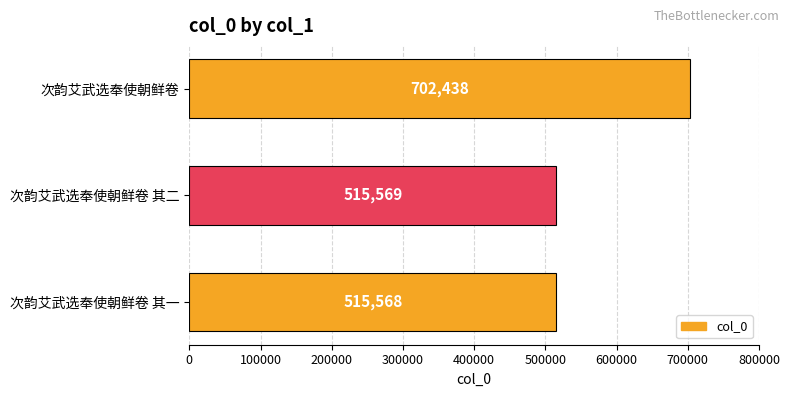

What is the change in value from 次韵艾武选奉使朝鲜卷 其二 to 次韵艾武选奉使朝鲜卷?

+186869